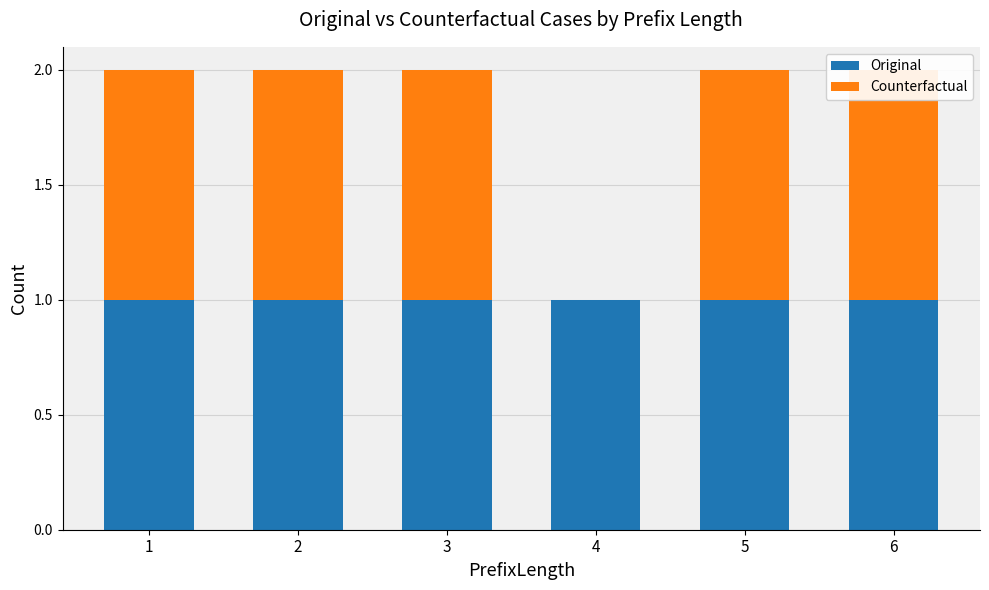

At 3, list the series in order from smallest to largest.

Original, Counterfactual